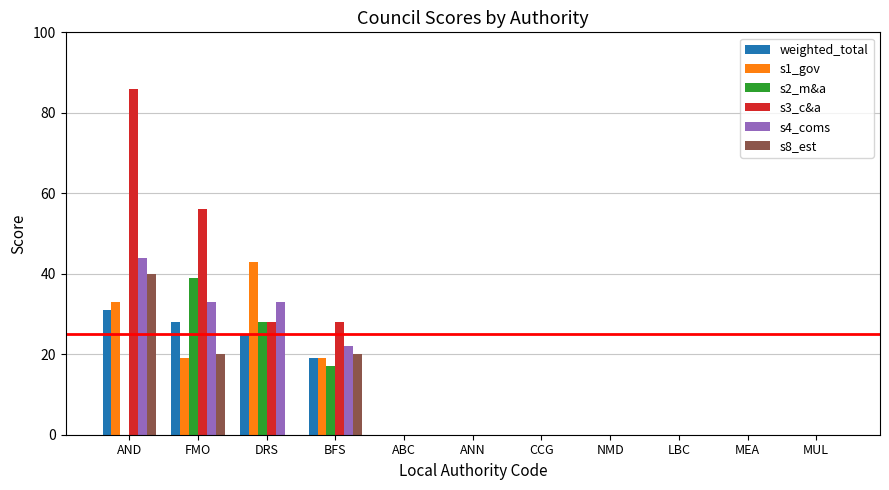

Is it true that s2_m&a equals 28 at DRS?

True